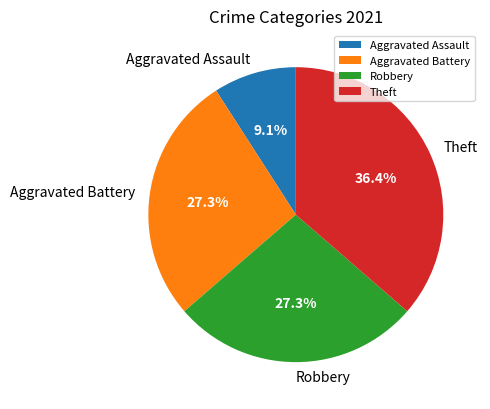

Which has a higher value, Aggravated Assault or Aggravated Battery?

Aggravated Battery